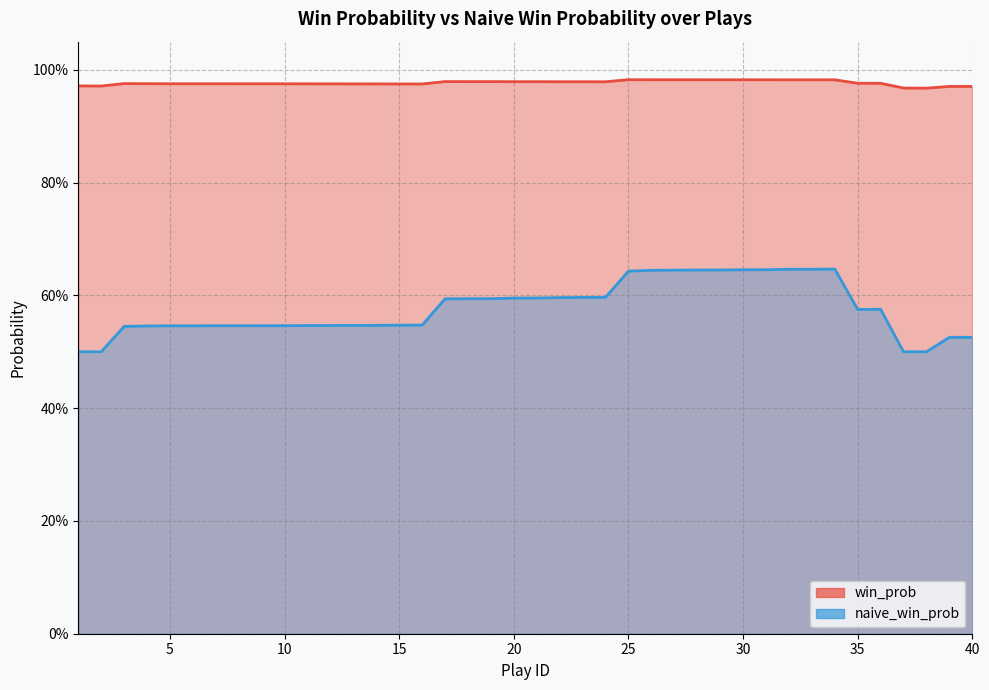

Where is win_prob nearest to the value 0?

38